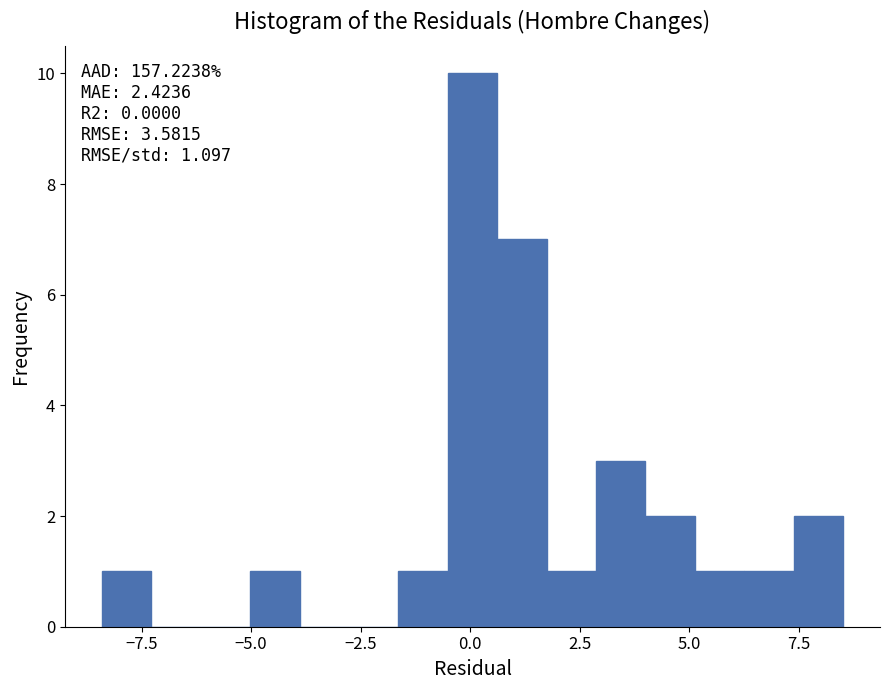

Read against the x-axis, roughly where is the centre of the tallest bar?

0.0